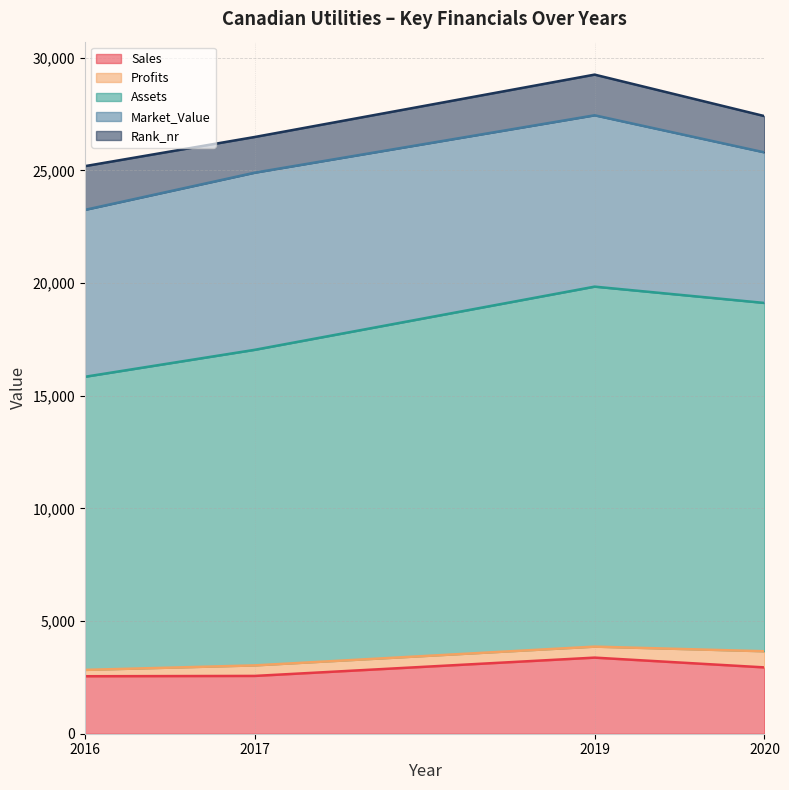

What are all the series names shown in the legend?

Sales, Profits, Assets, Market_Value, Rank_nr